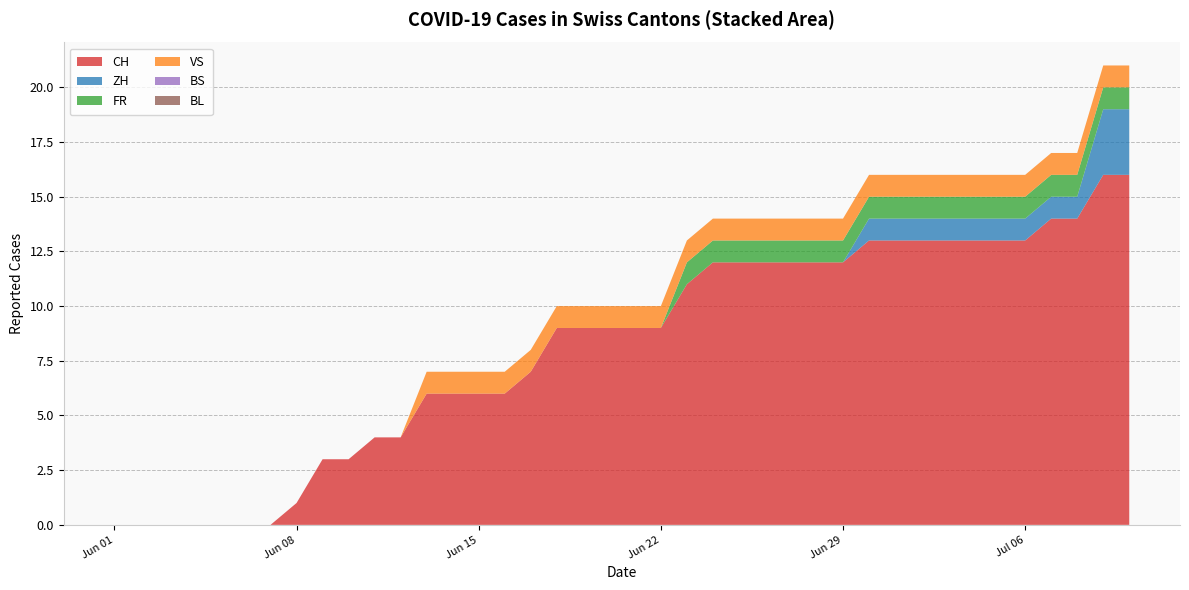

Reading right to left, what are all the values shown in this chart?

CH: 16	16	14	14	13	13	13	13	13	13	13	12	12	12	12	12	12	11	9	9	9	9	9	7	6	6	6	6	4	4	3	3	1	0	0	0	0	0	0	0
ZH: 3	3	1	1	1	1	1	1	1	1	1	0	0	0	0	0	0	0	0	0	0	0	0	0	0	0	0	0	0	0	0	0	0	0	0	0	0	0	0	0
FR: 1	1	1	1	1	1	1	1	1	1	1	1	1	1	1	1	1	1	0	0	0	0	0	0	0	0	0	0	0	0	0	0	0	0	0	0	0	0	0	0
BS: 0	0	0	0	0	0	0	0	0	0	0	0	0	0	0	0	0	0	0	0	0	0	0	0	0	0	0	0	0	0	0	0	0	0	0	0	0	0	0	0
VS: 1	1	1	1	1	1	1	1	1	1	1	1	1	1	1	1	1	1	1	1	1	1	1	1	1	1	1	1	0	0	0	0	0	0	0	0	0	0	0	0
BL: 0	0	0	0	0	0	0	0	0	0	0	0	0	0	0	0	0	0	0	0	0	0	0	0	0	0	0	0	0	0	0	0	0	0	0	0	0	0	0	0